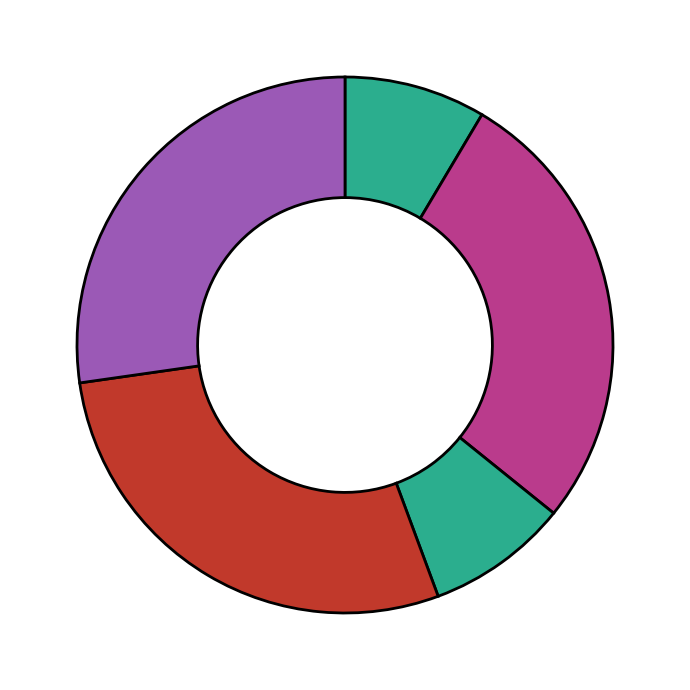

Count the number of slices in the pie.

5